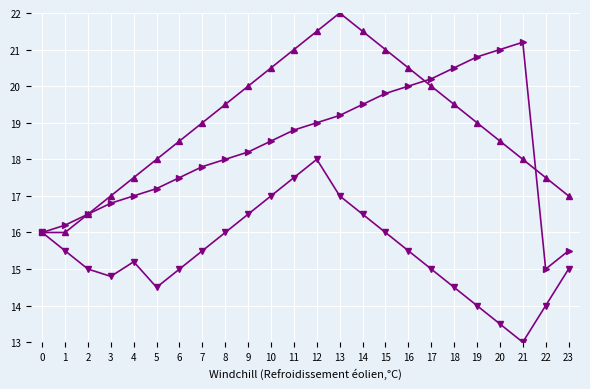

Which label corresponds to the largest value in the chart?

13